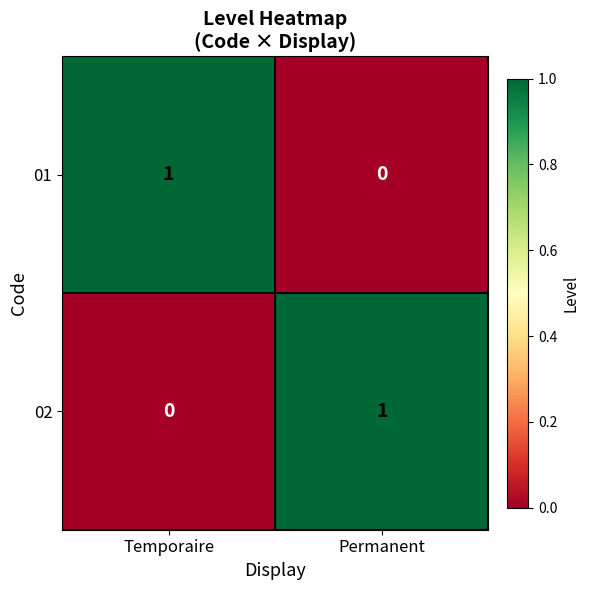

How many values in the 01 series are below 1?

1